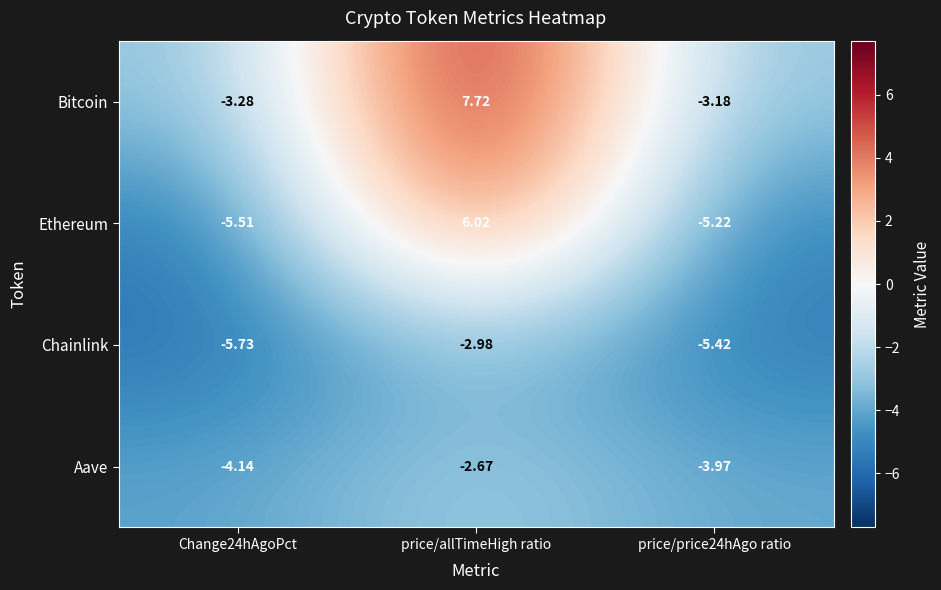

The Bitcoin series shows 10.3 at price/allTimeHigh ratio. True or false?

False